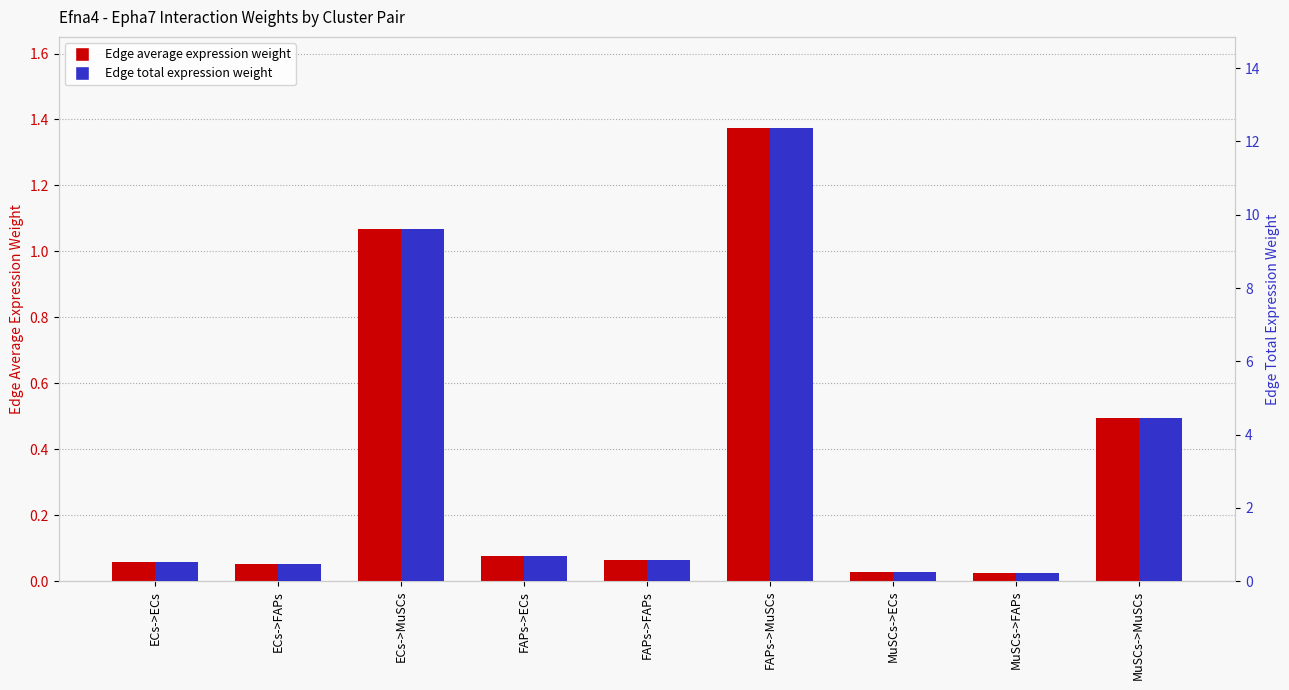

Is the value of Edge average expression weight at ECs->MuSCs greater than the value of Edge total expression weight at ECs->FAPs?

Yes